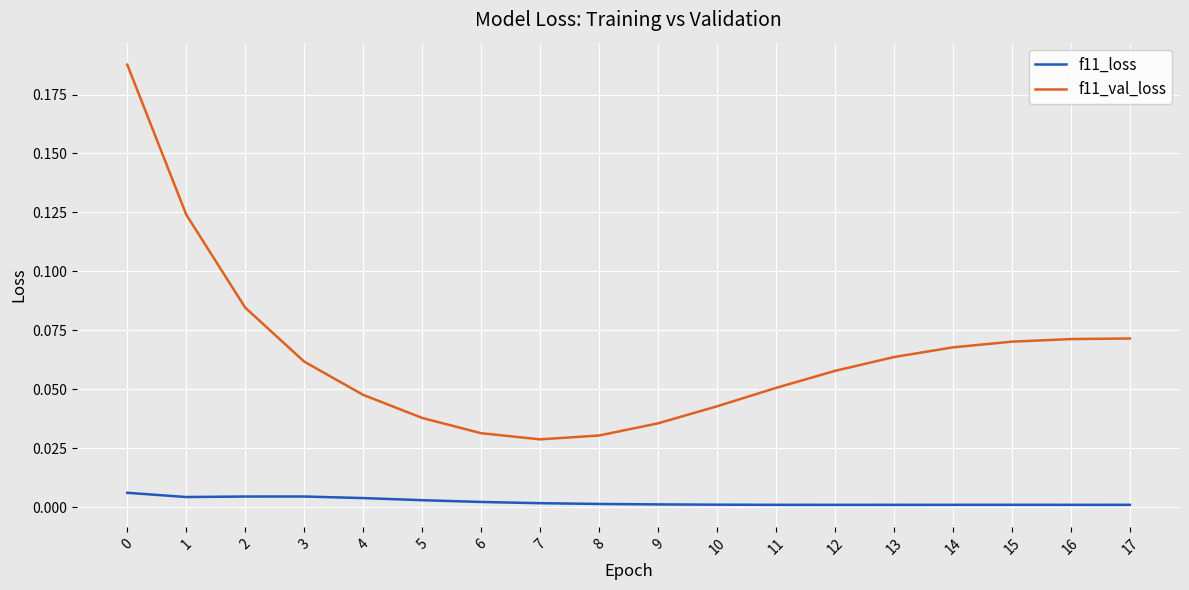

Which series has the largest total across all categories?

f11_val_loss